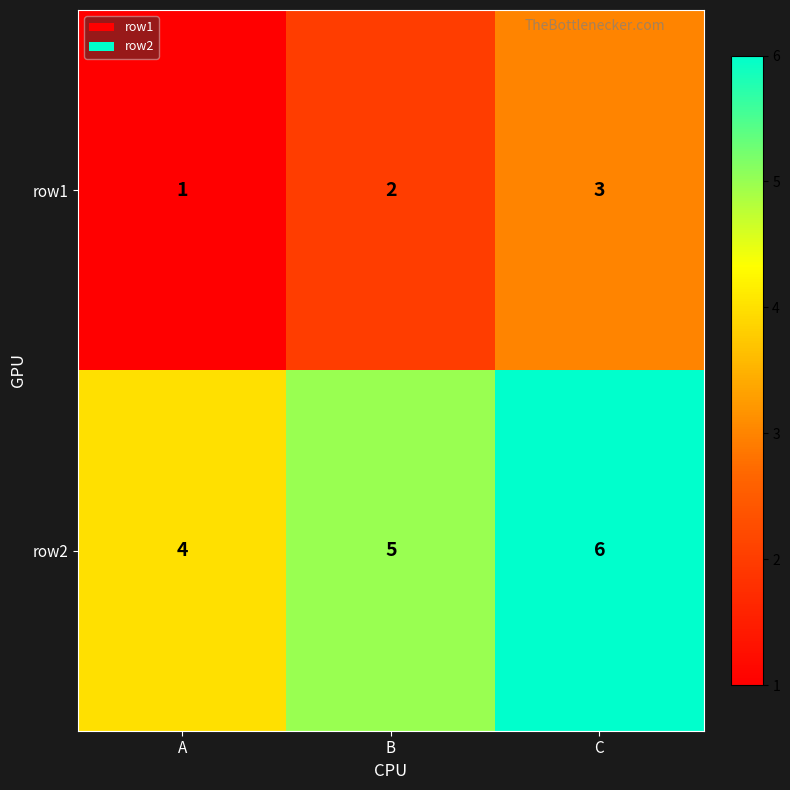

Count the number of data series in this chart.

2